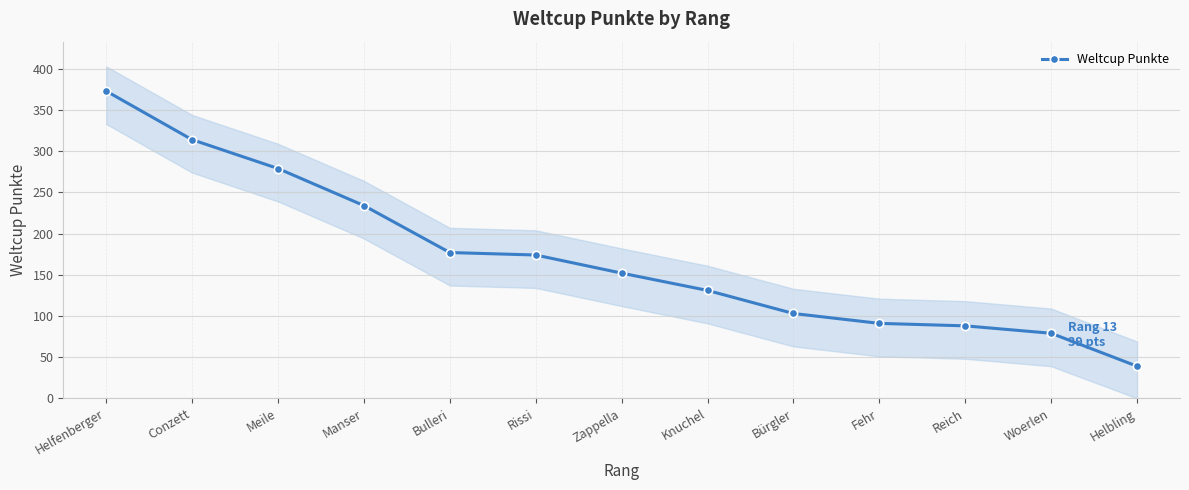

Reading right to left, what are all the values shown in this chart?

Helbling=39	Woerlen=79	Reich=88	Fehr=91	Bürgler=103	Knuchel=131	Zappella=152	Rissi=174	Bulleri=177	Manser=234	Meile=279	Conzett=314	Helfenberger=373